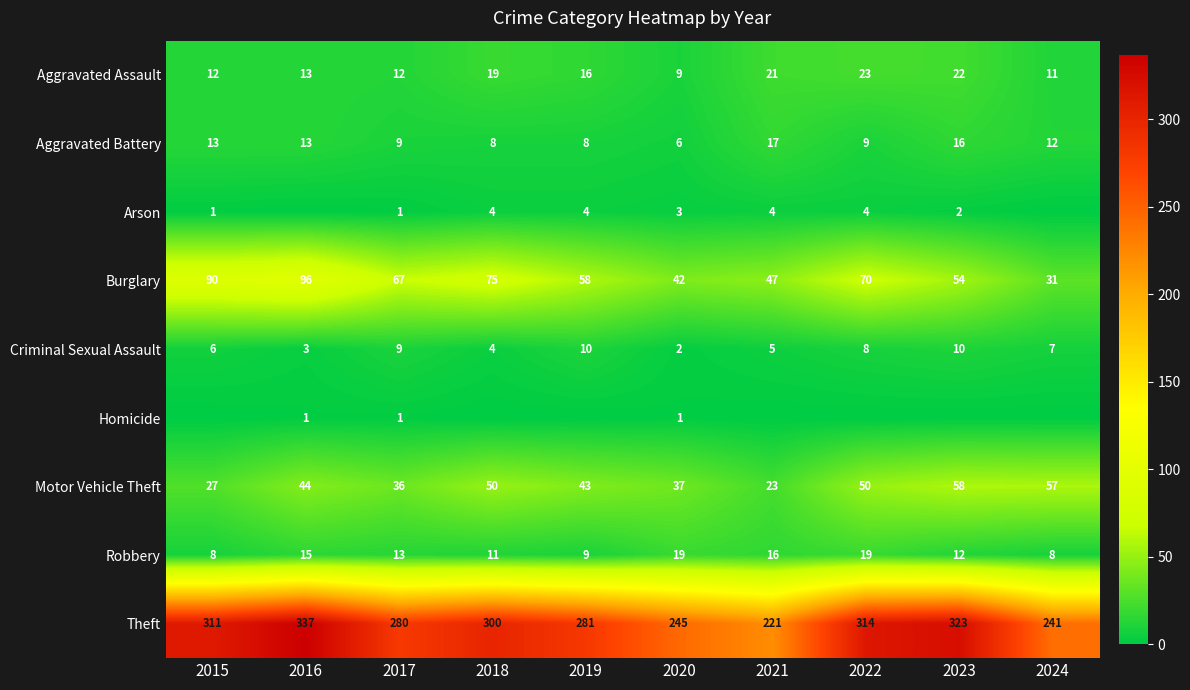

What is the difference between the highest and lowest values at 2016?

337